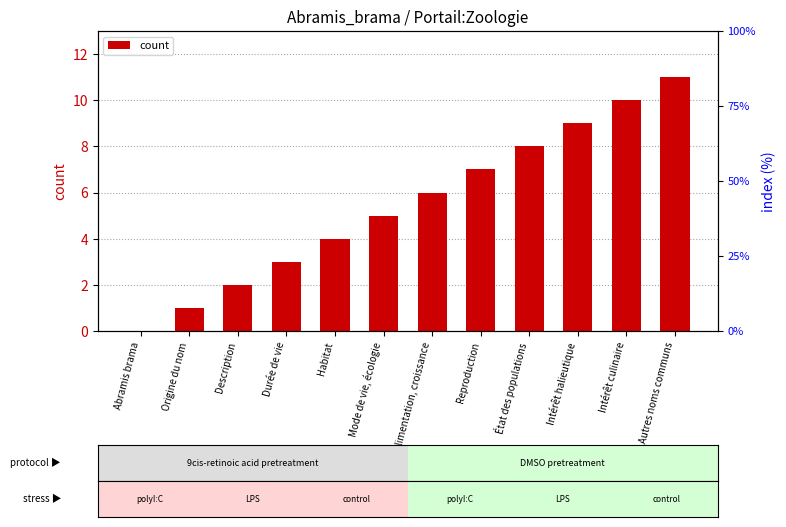

Read the value at Alimentation, croissance.

6